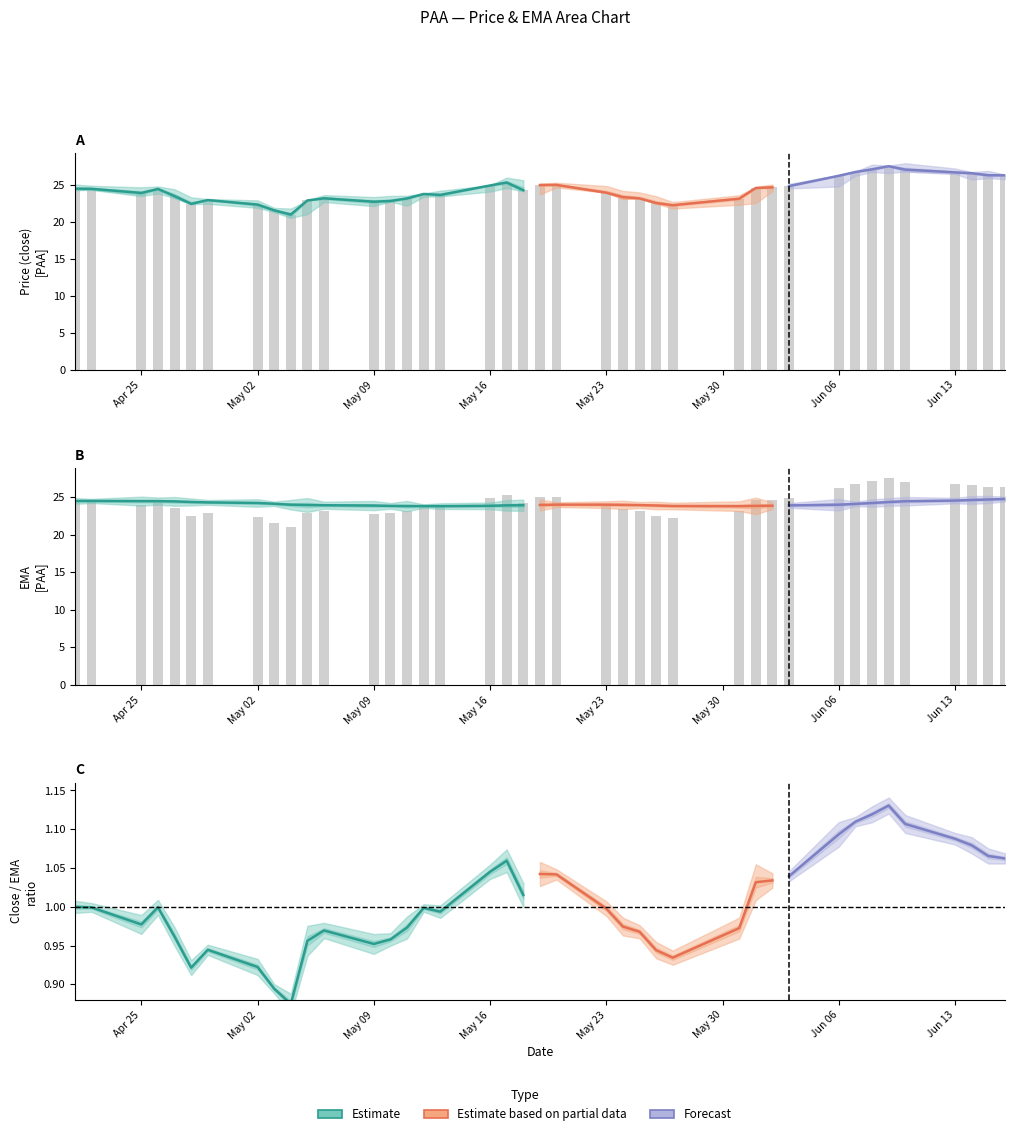

Count the number of categories in the chart.

40